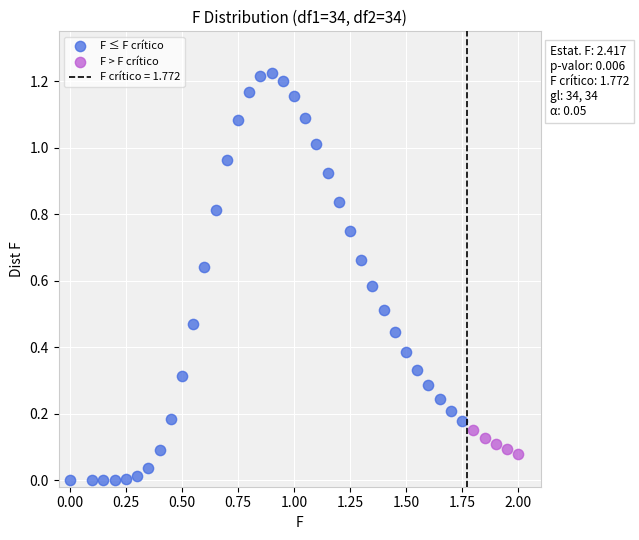

Which series reaches the minimum Y coordinate?

F ≤ F crítico